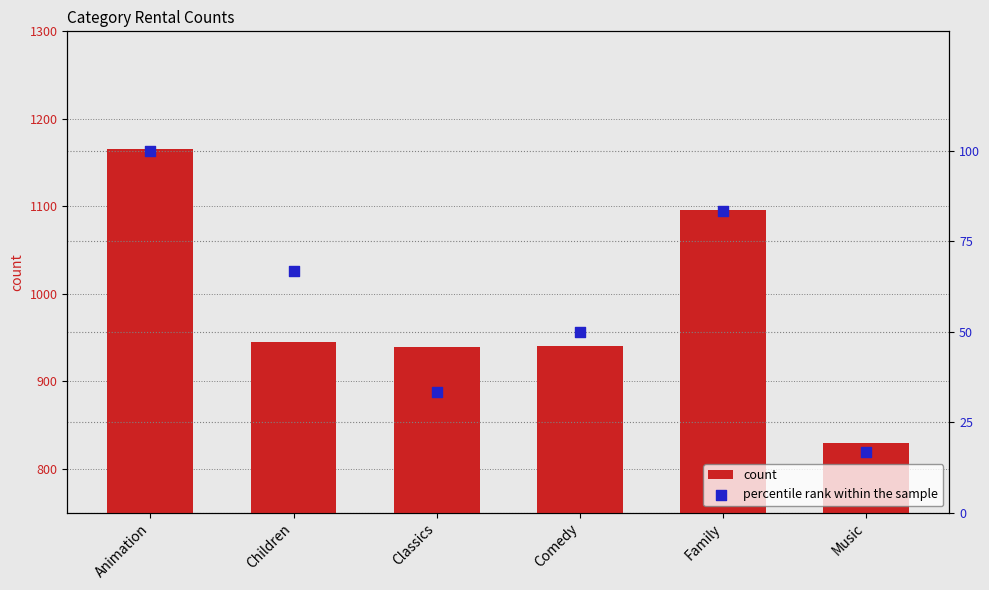

At how many categories does at least one series exceed 349?

6